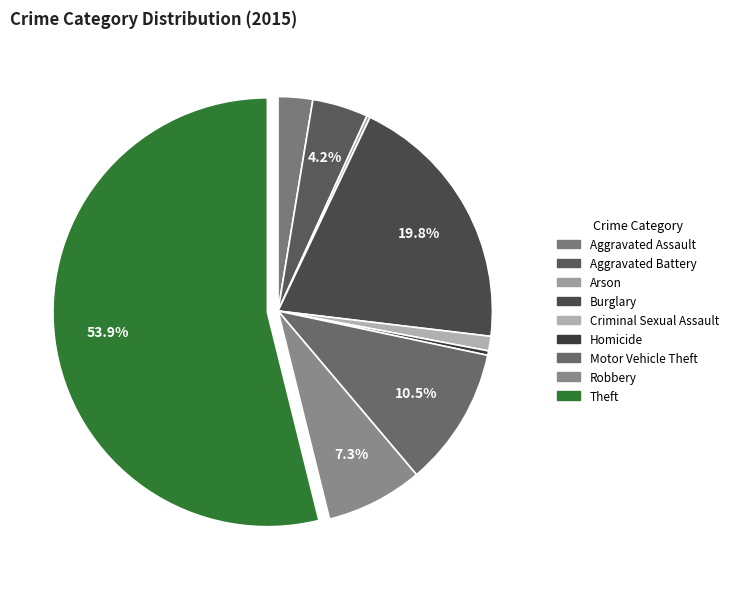

The Motor Vehicle Theft slice represents 11% of the pie. True or false?

True